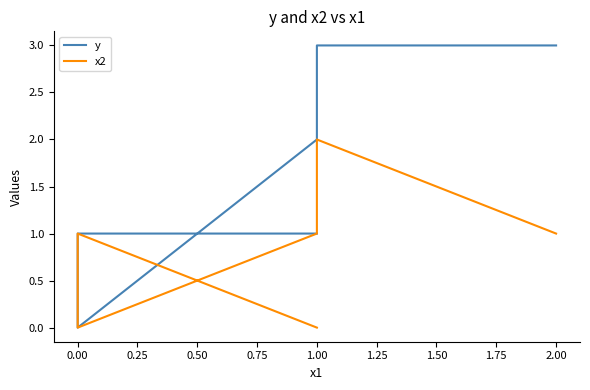

Is the value of y at 1.00 greater than the value of x2 at 0.00?

No